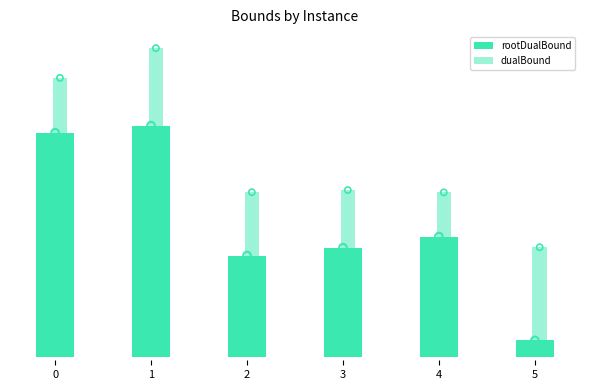

Is the value of rootDualBound at 3 greater than the value of dualBound at 2?

No